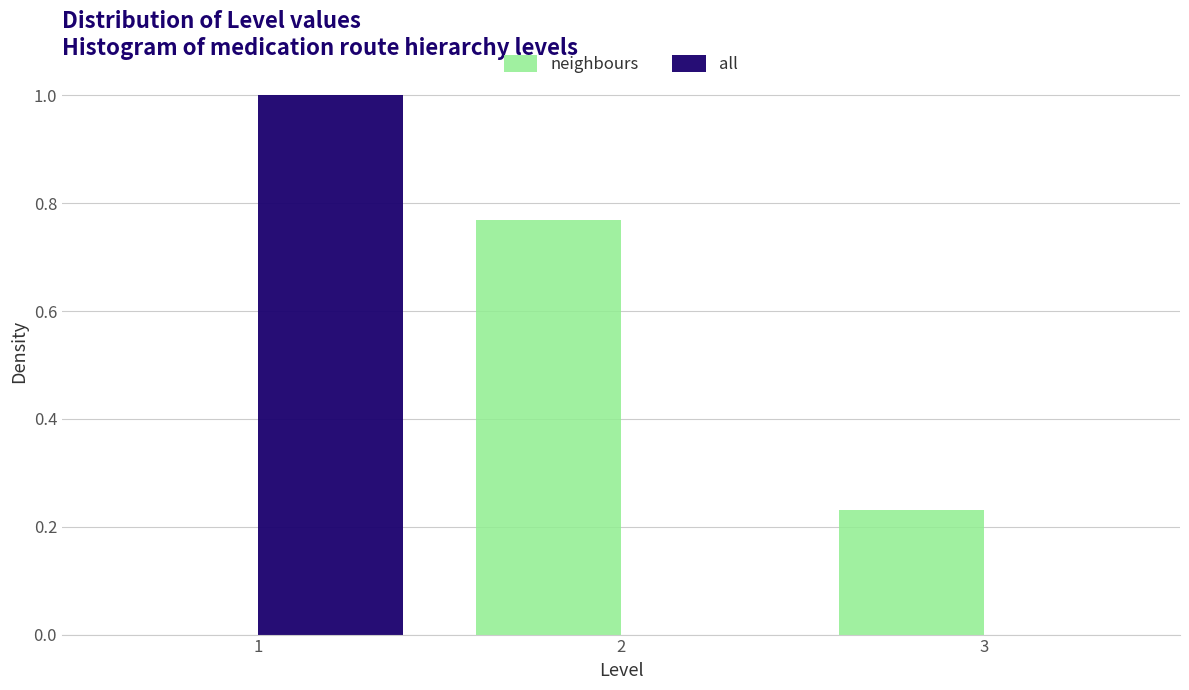

What is the height of the neighbours bar covering 2.5 to 3.5 on the x-axis? The values are not printed on the chart, so give them approximately, as read against the axis.

0.24